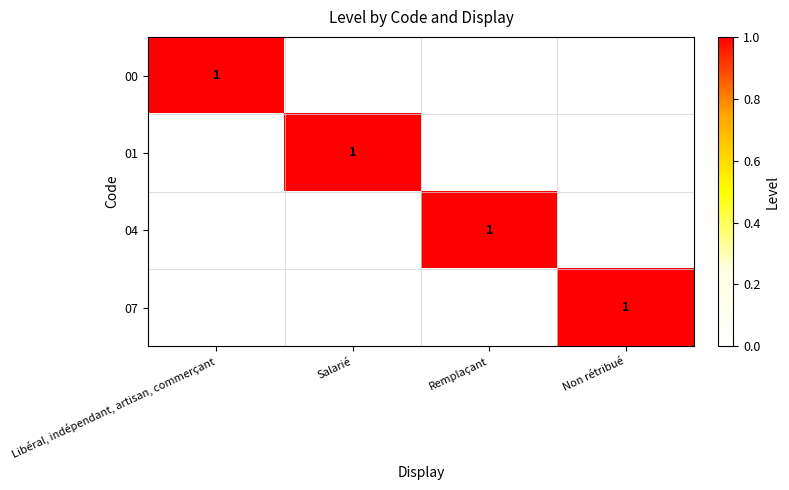

Is it true that 07 equals 0 at Non rétribué?

False